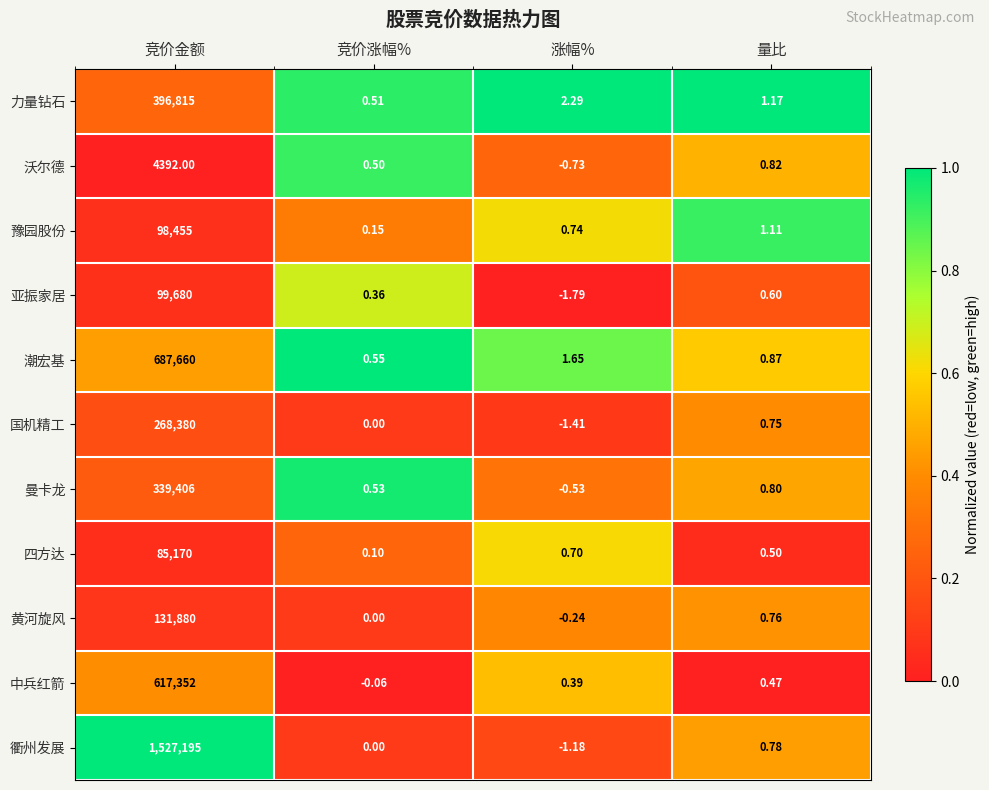

Which label corresponds to the largest value in the chart?

竞价金额